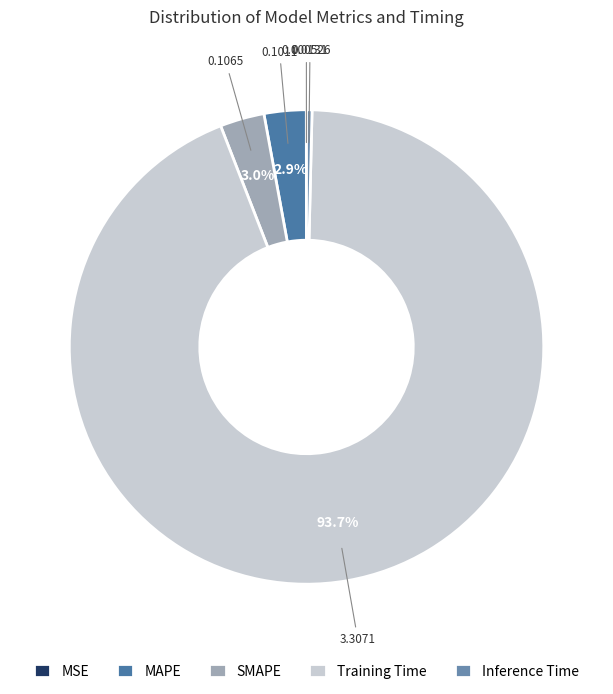

How much of the chart is everything except MAPE?

97.1%